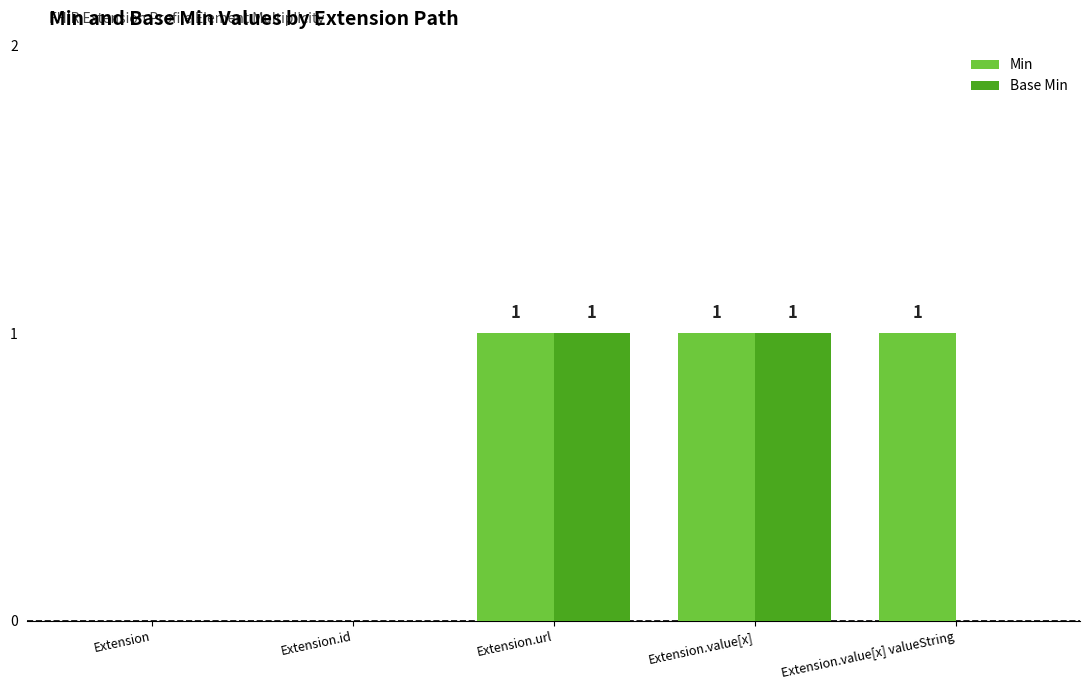

The value of Base Min at Extension is 1. True or false?

False